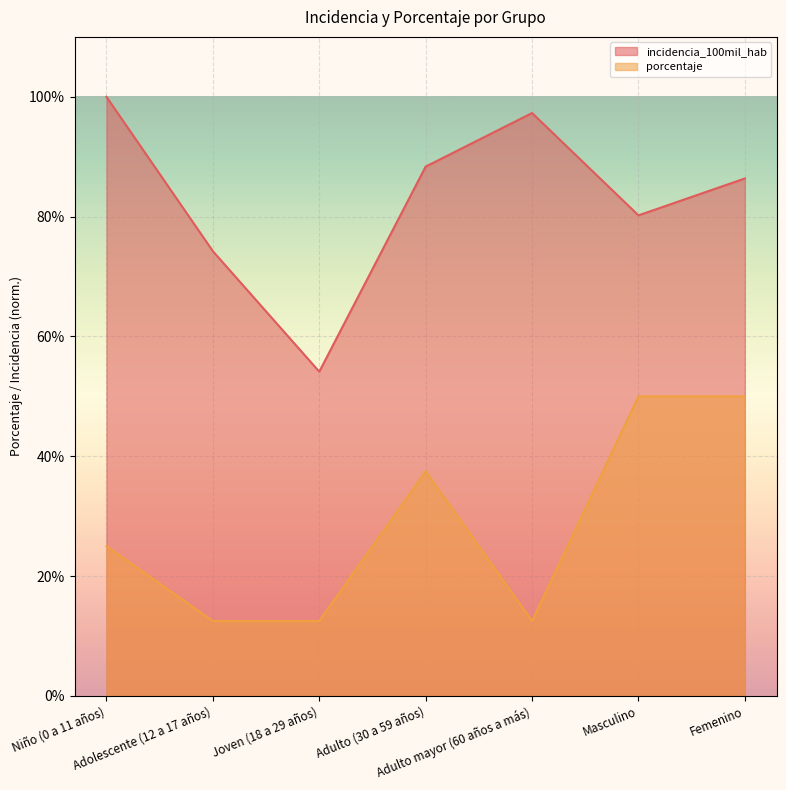

How many interior local peaks does the incidencia_100mil_hab series have?

1